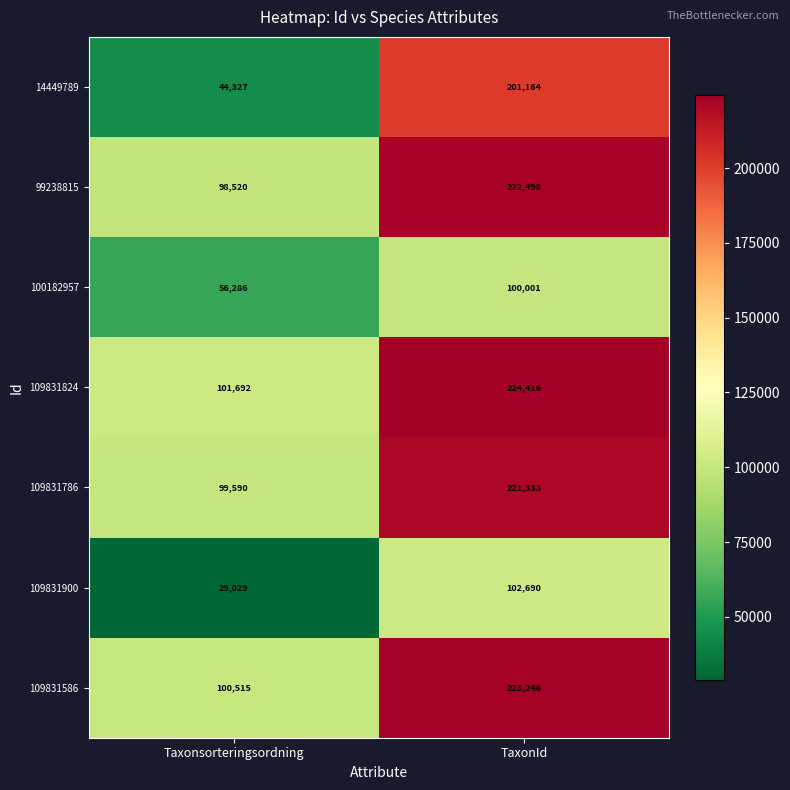

The 109831586 series shows 100515 at Taxonsorteringsordning. True or false?

True